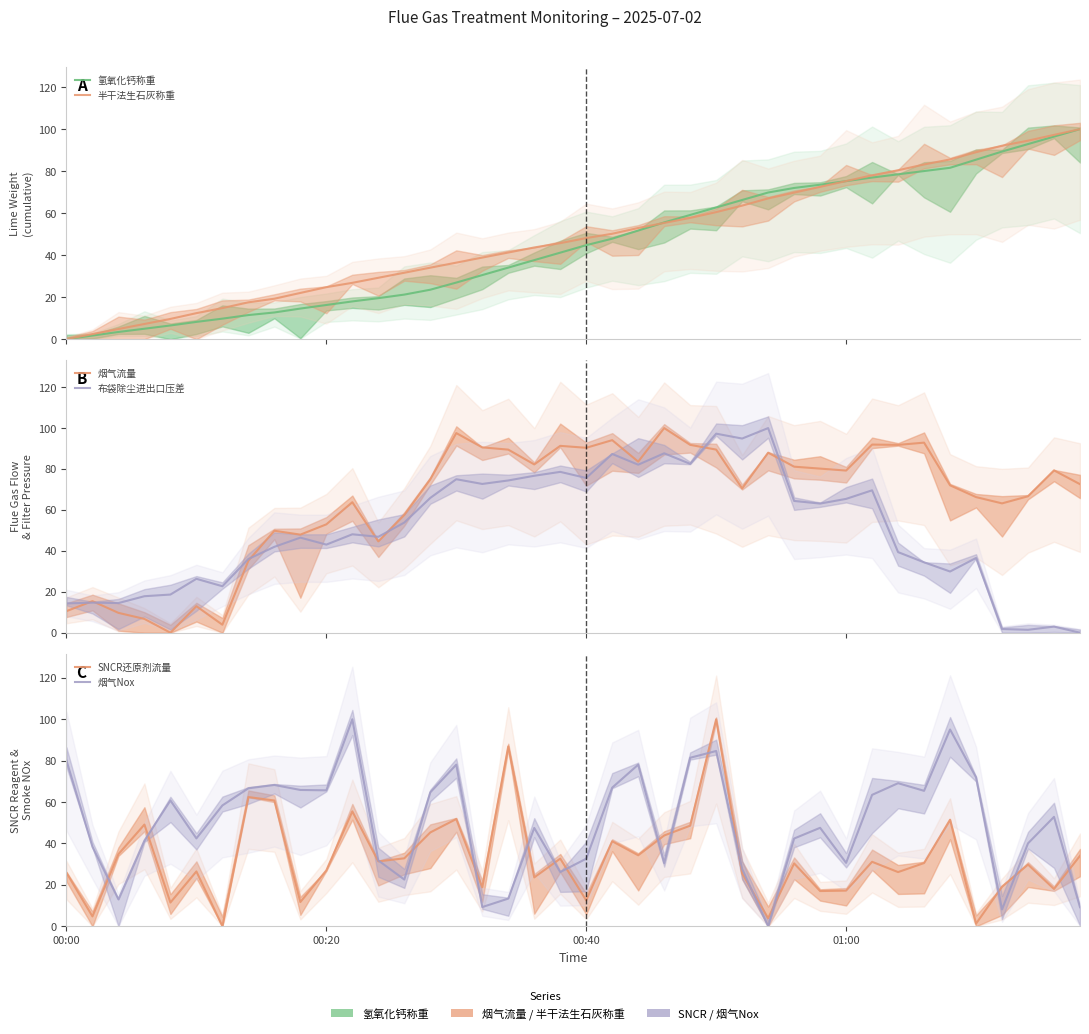

In SNCR还原剂流量, how many points are lower than both neighbors (excluding endpoints)?

14